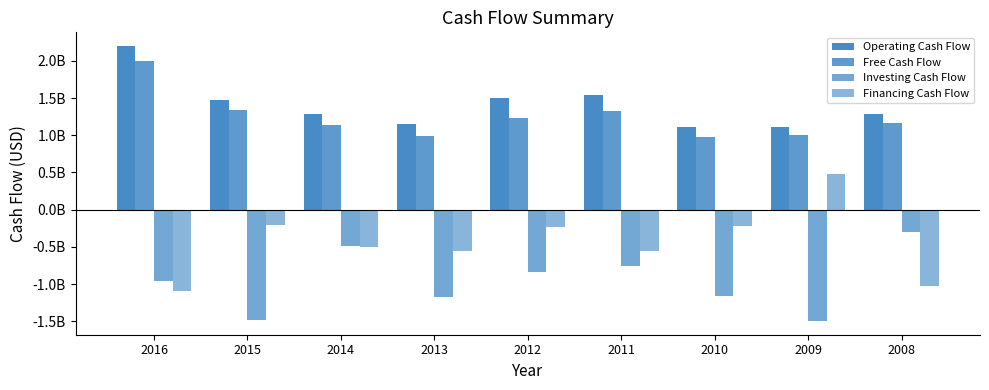

Are the bars grouped side by side (vs. stacked)?

Yes